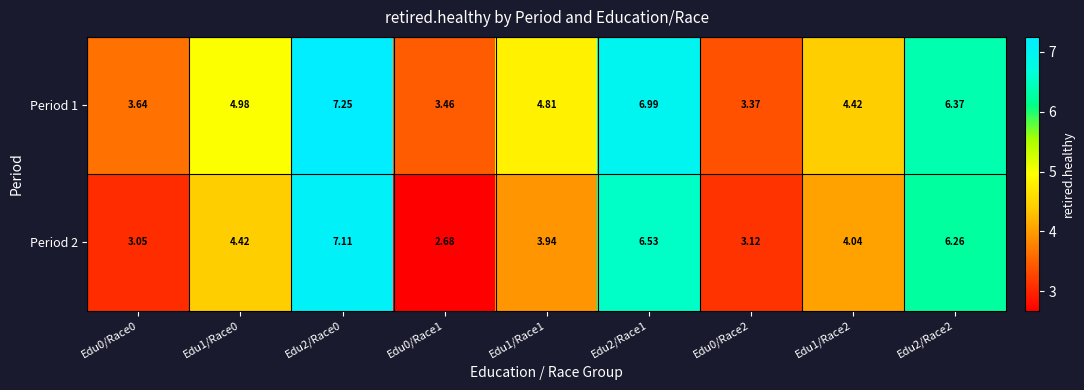

How many values in the Period 1 series exceed 4?

6